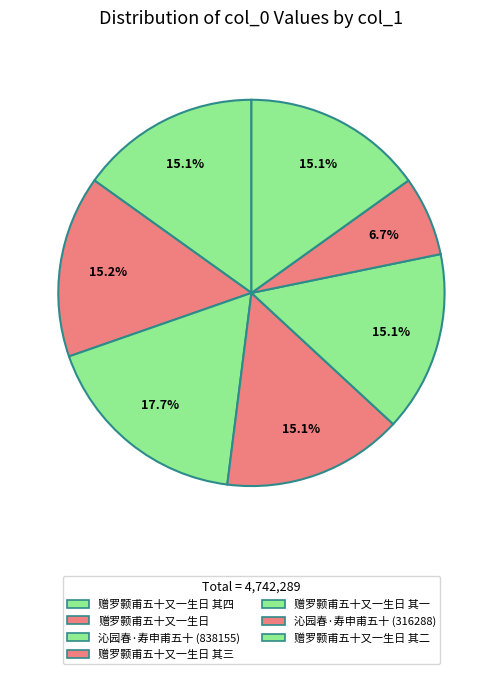

How many slices are in this pie chart?

7